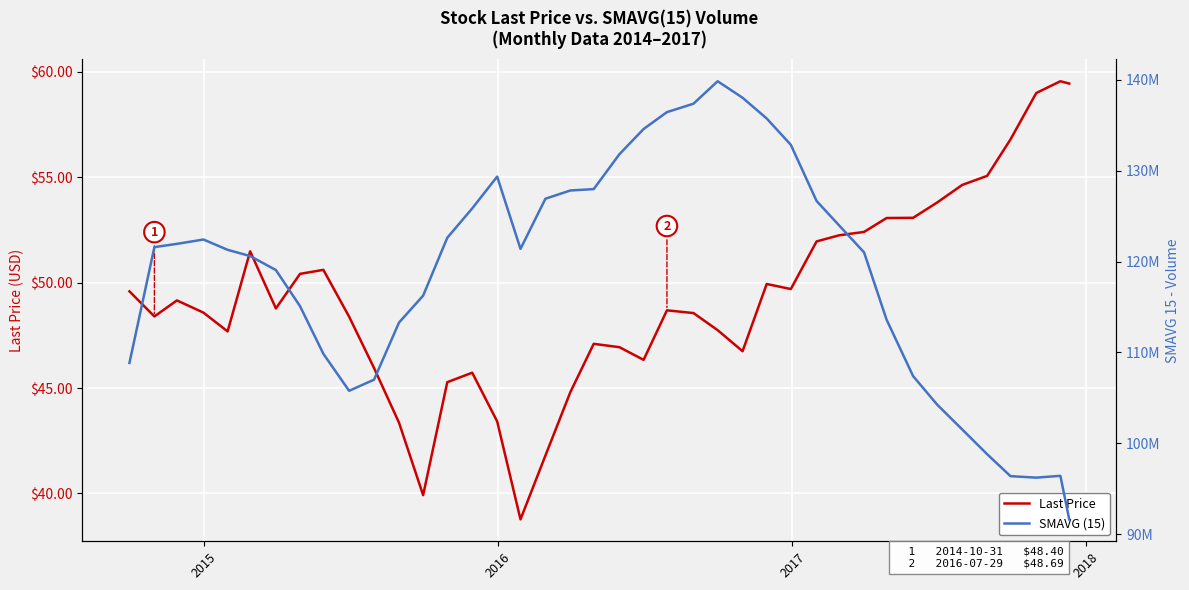

True or false: SMAVG (15) has more than 0 interior local peaks.

True